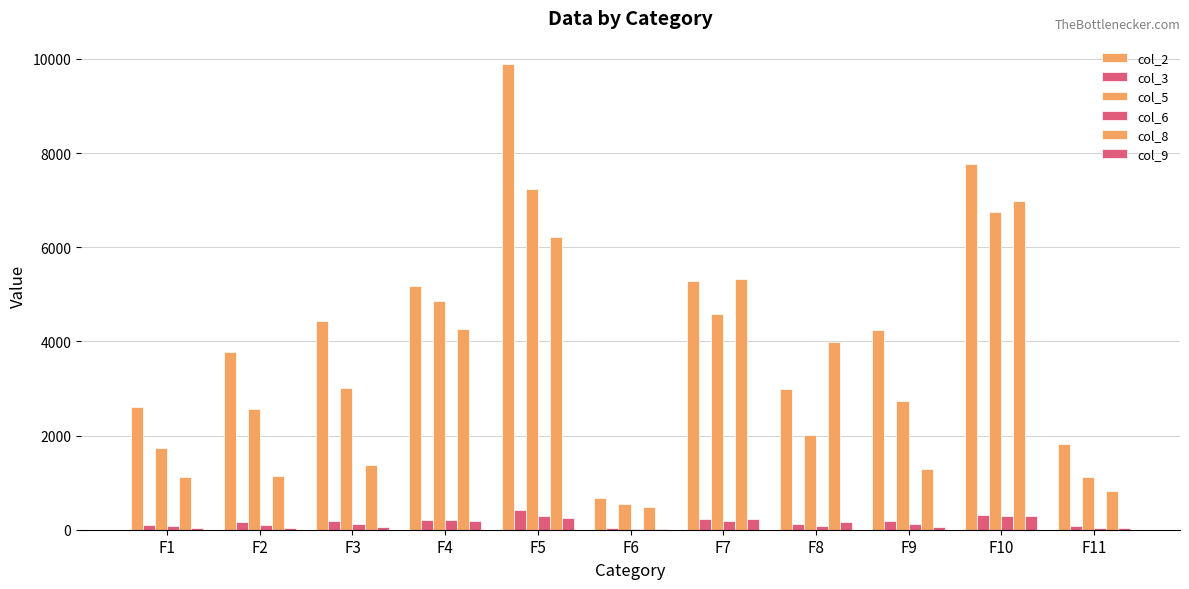

Which has a higher value, F9 or F7?

F7